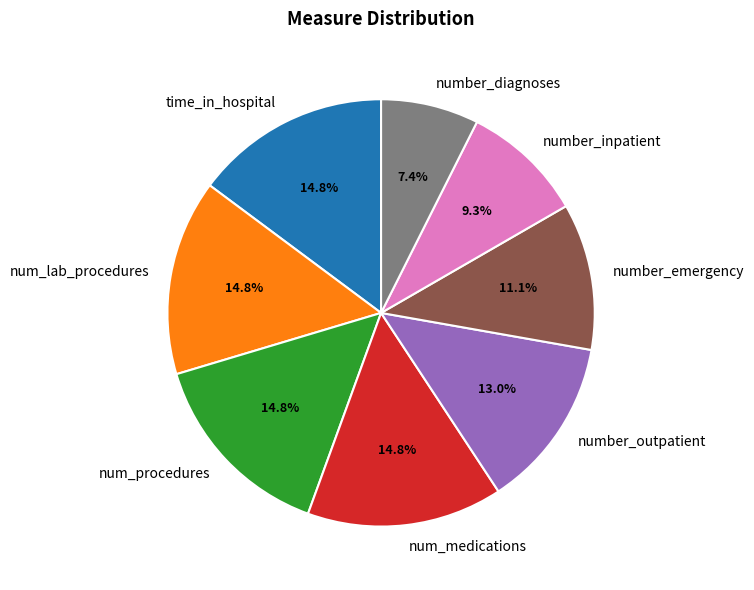

Combined, what portion of the pie is number_emergency and number_outpatient?

24.1%